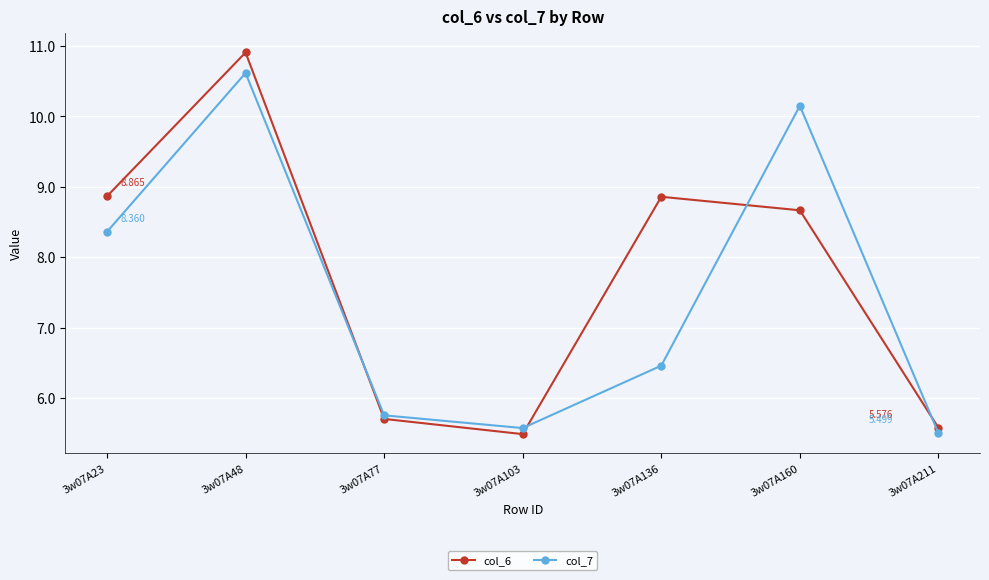

Count the number of categories in the chart.

7